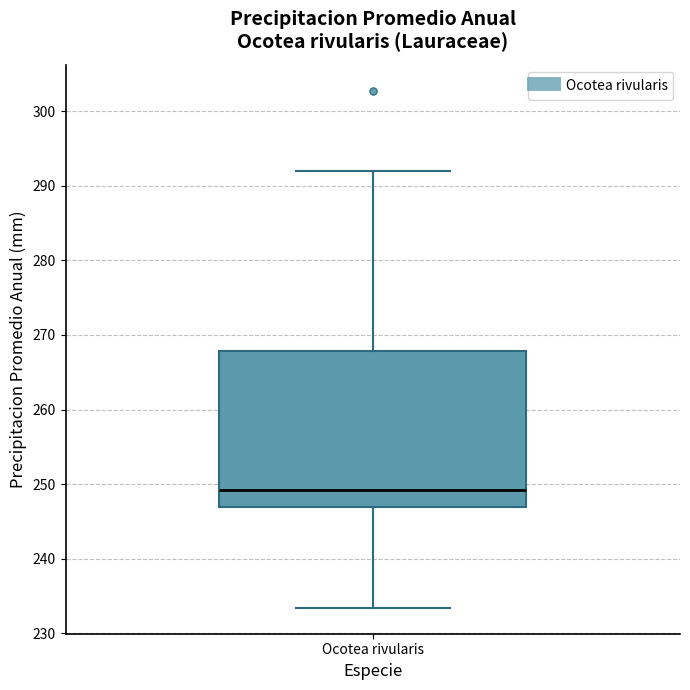

Read this box plot against the y-axis: the position of the median line, the range covered by the box, and the ends of both whiskers. The values are not printed on the chart, so give them approximately, as read against the axis.

median 249, box 247 to 268, whiskers 233 to 292